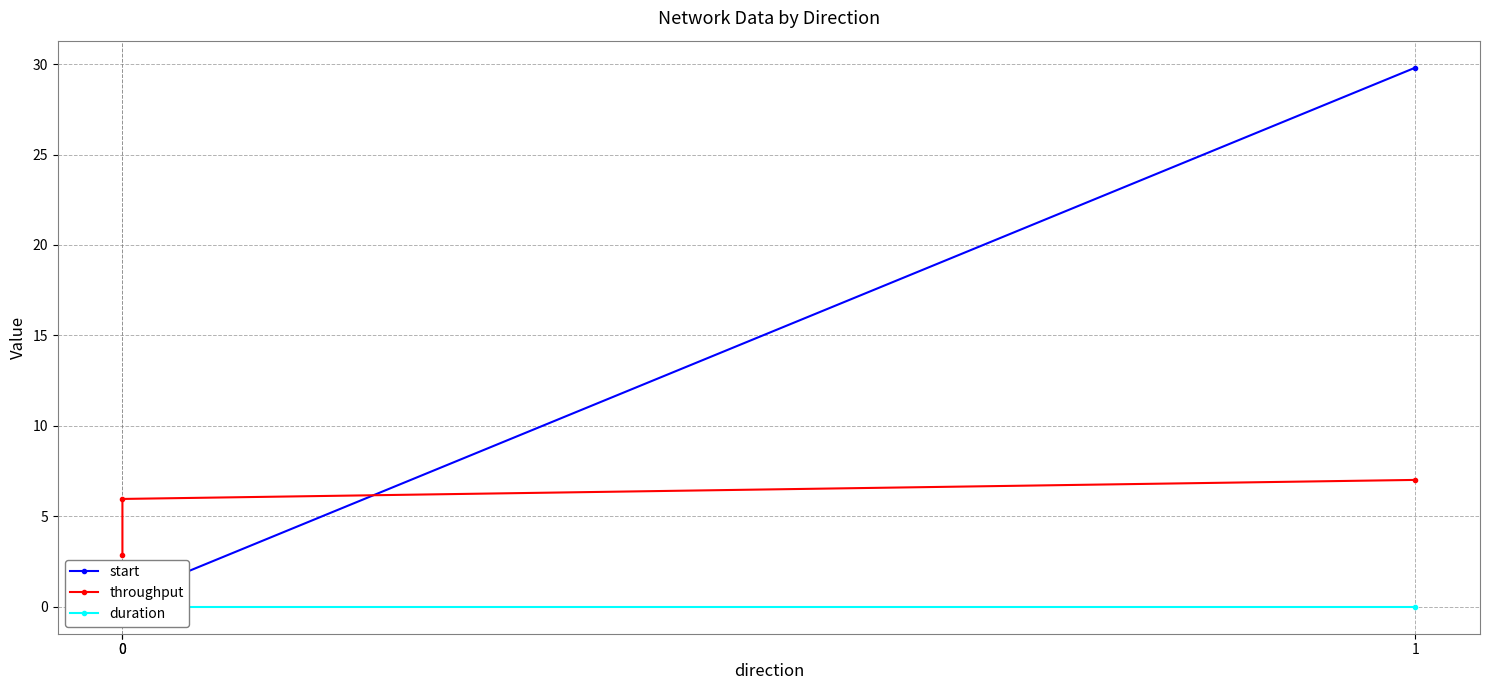

Reading left to right, extract all data points from this chart.

start: 0.5	0.5	29.8
throughput: 2.8	6.0	7.0
duration: 0.0	0.0	0.0